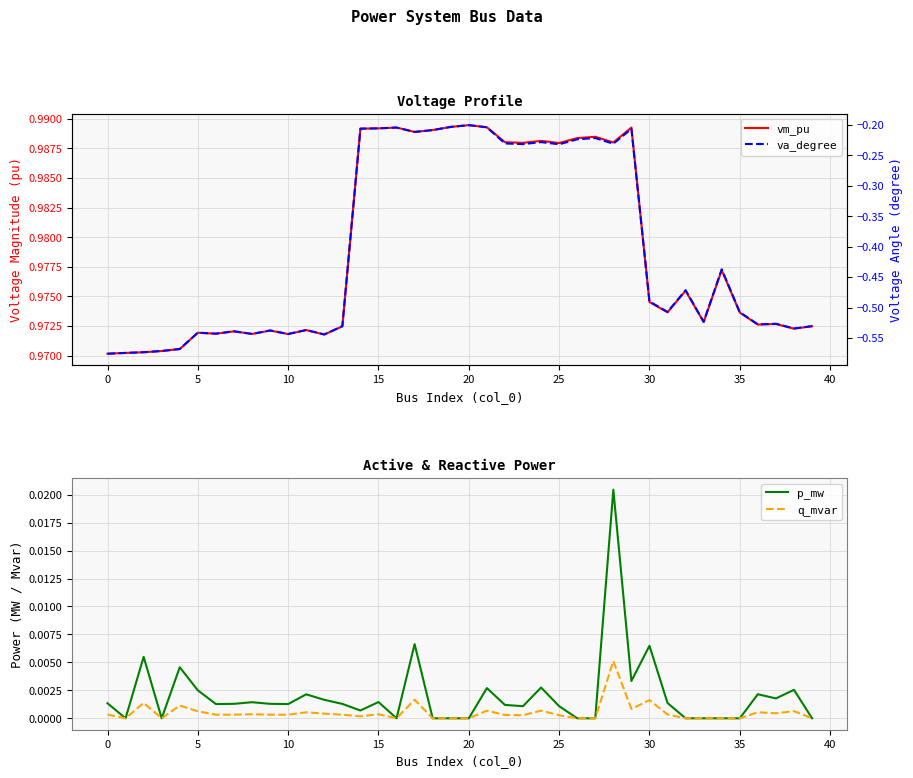

What are all the series names shown in the legend?

vm_pu, p_mw, q_mvar, va_degree